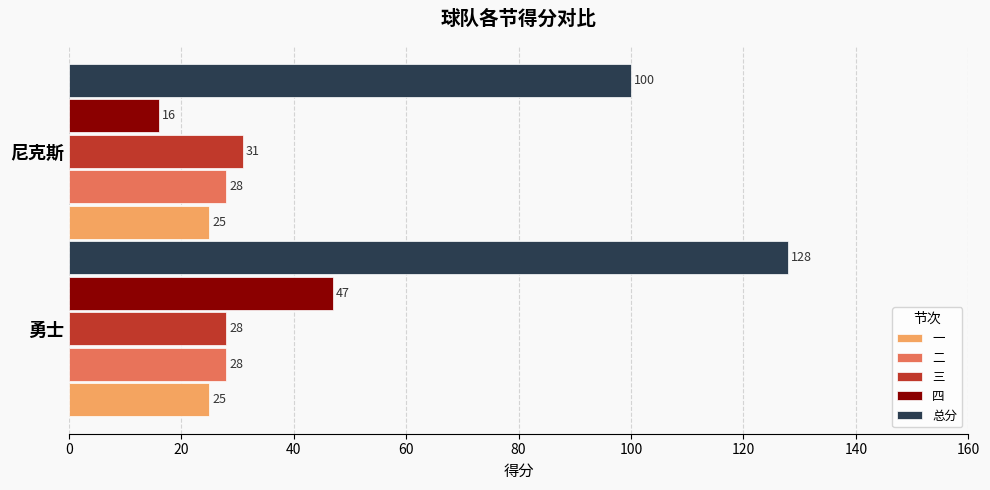

What is the average value of the 四 series?

32